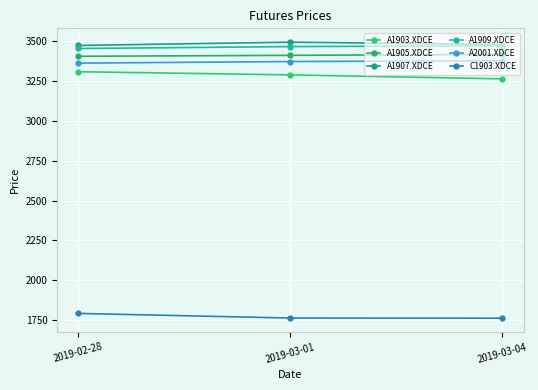

Count the number of categories in the chart.

3